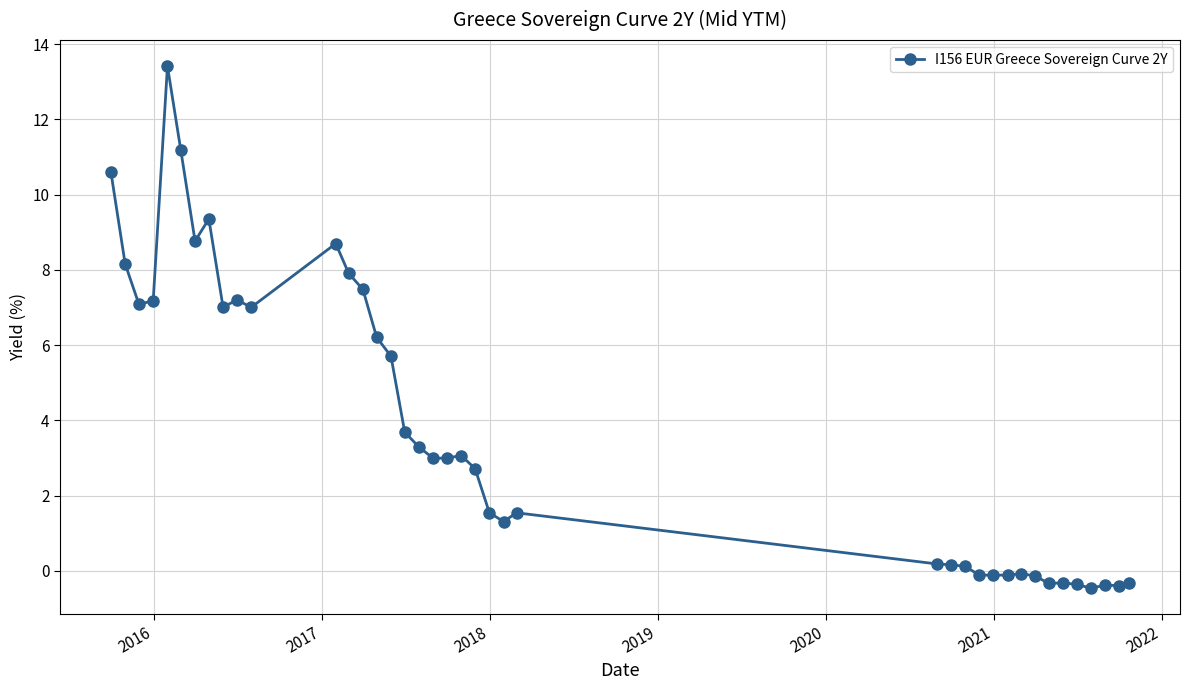

What is the sum of all values?

153.4